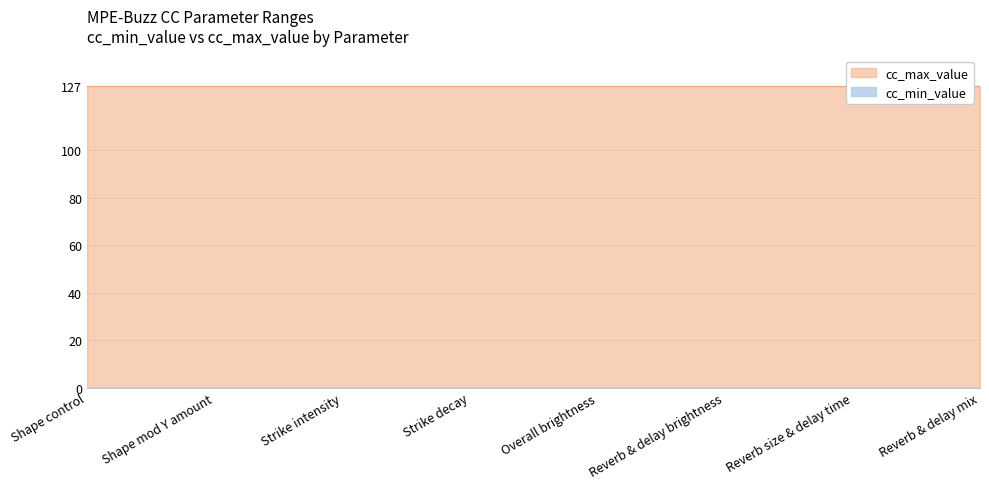

Which has a higher value, Reverb & delay mix or Reverb & delay brightness?

Reverb & delay mix